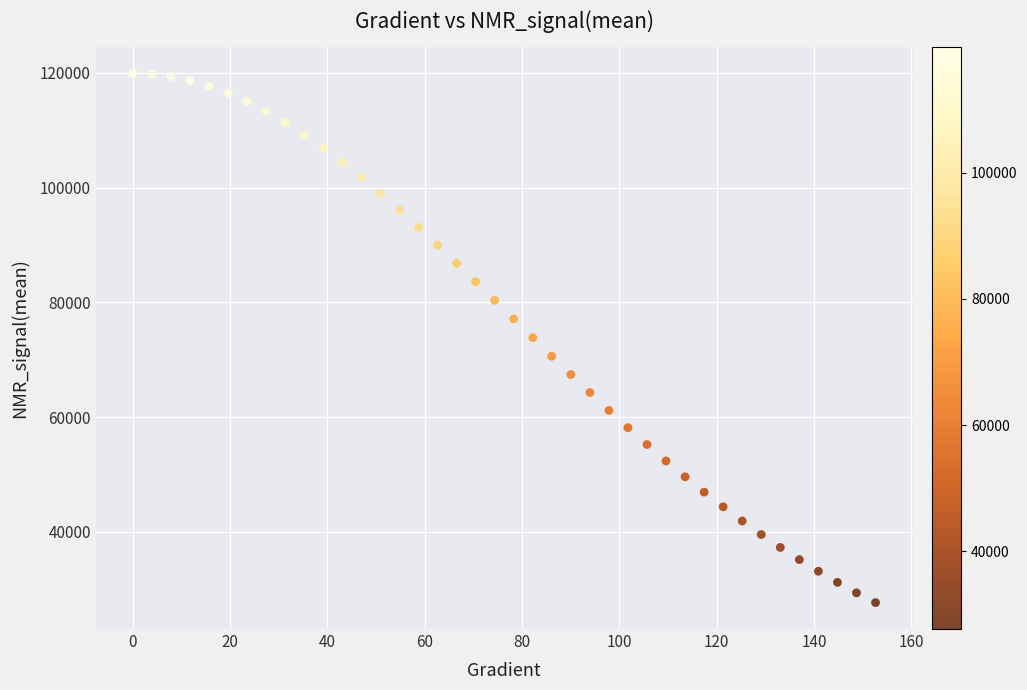

What is the range of Y values (max minus min)?

92215.6